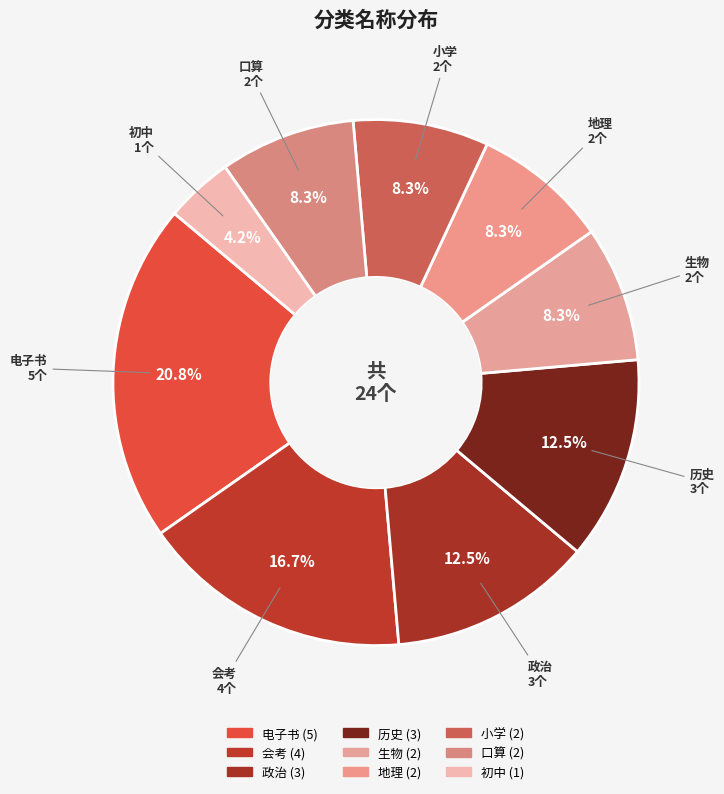

Is it true that 会考 is 17% of the pie?

True